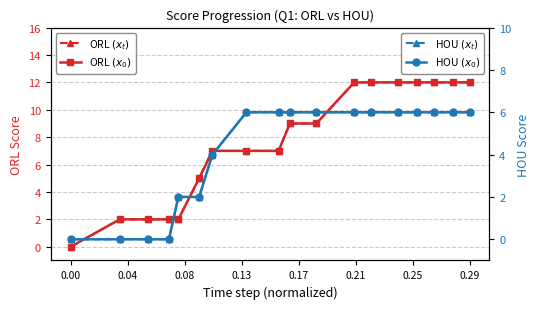

Reading left to right, transcribe all the data shown in this chart.

ORL $(x_t)$: 0	2	2	2	2	5	7	7	7	9	9	12	12	12	12	12	12	12
ORL $(x_0)$: 0	2	2	2	2	5	7	7	7	9	9	12	12	12	12	12	12	12
HOU $(x_t)$: 0	0	0	0	2	2	4	6	6	6	6	6	6	6	6	6	6	6
HOU $(x_0)$: 0	0	0	0	2	2	4	6	6	6	6	6	6	6	6	6	6	6